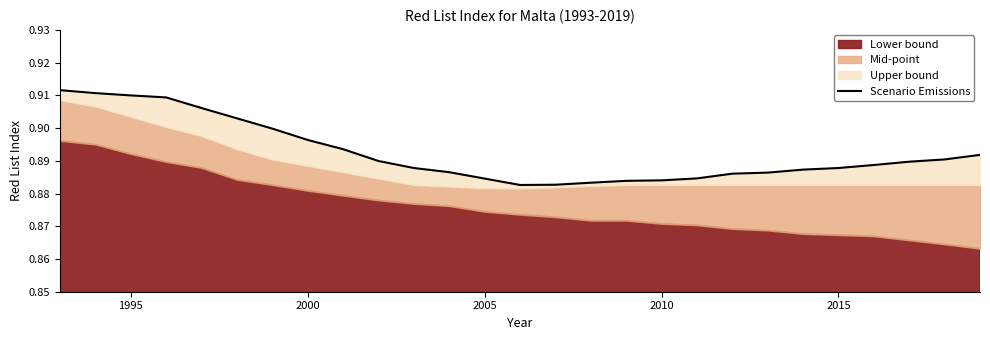

What is the maximum value shown in the chart?

0.9